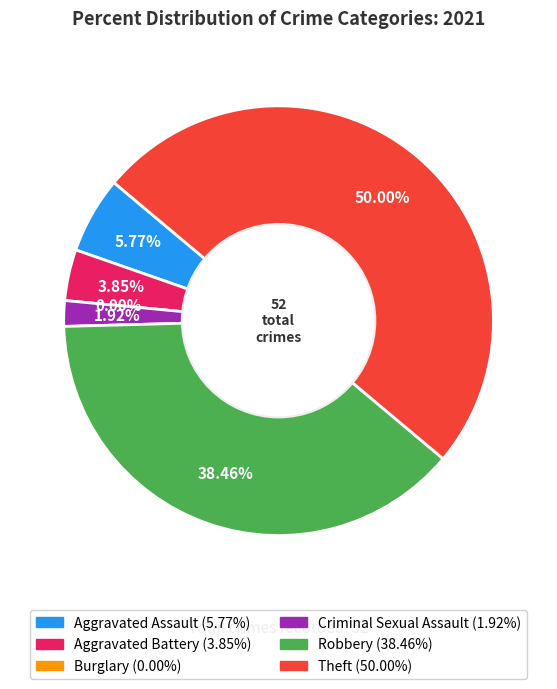

To the nearest percent, what is the combined percentage of Criminal Sexual Assault and Burglary?

2%